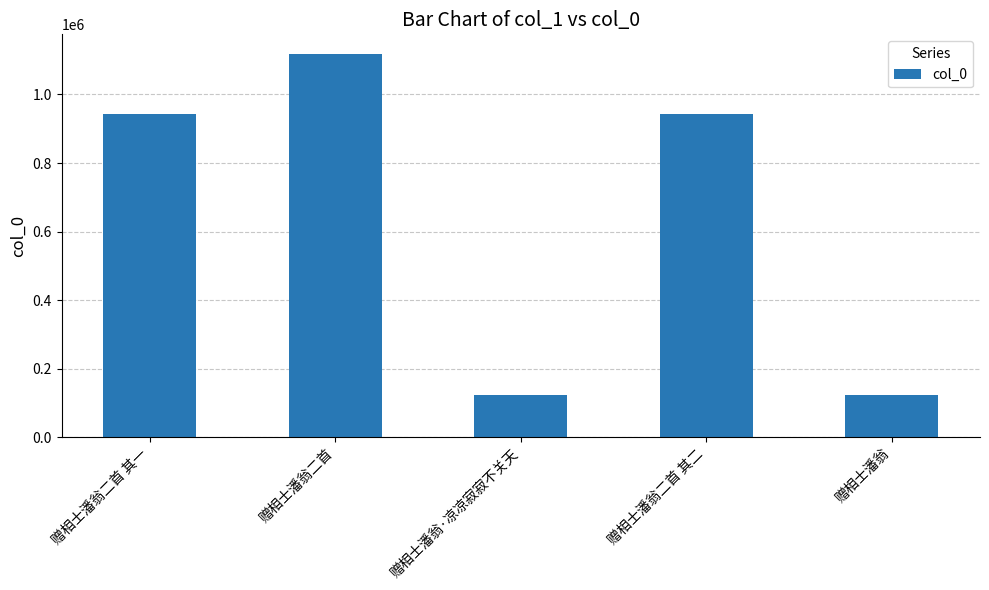

What is the minimum value shown in the chart?

121635